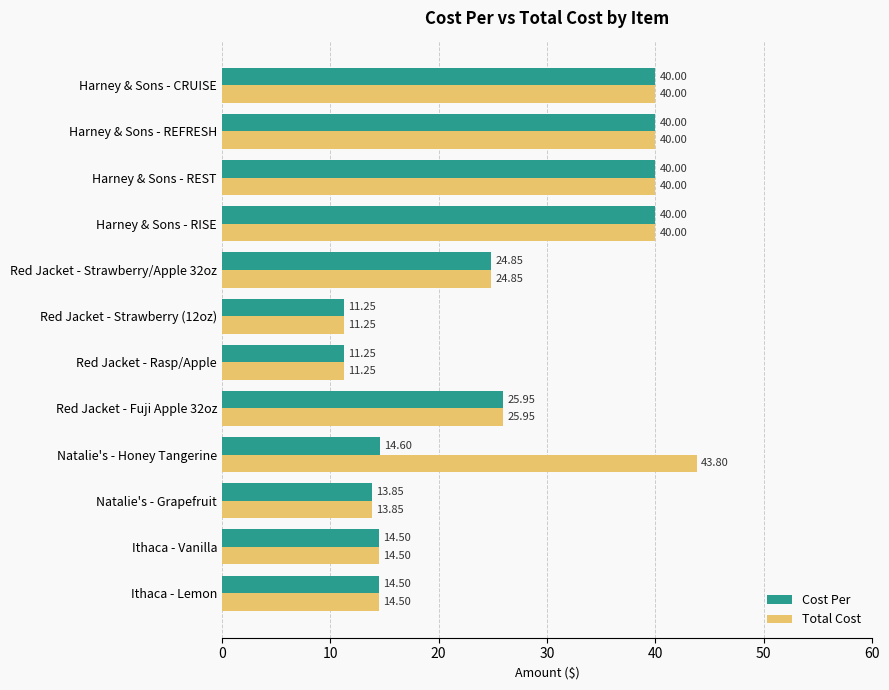

List the series in order of their overall mean, highest first.

Total Cost, Cost Per